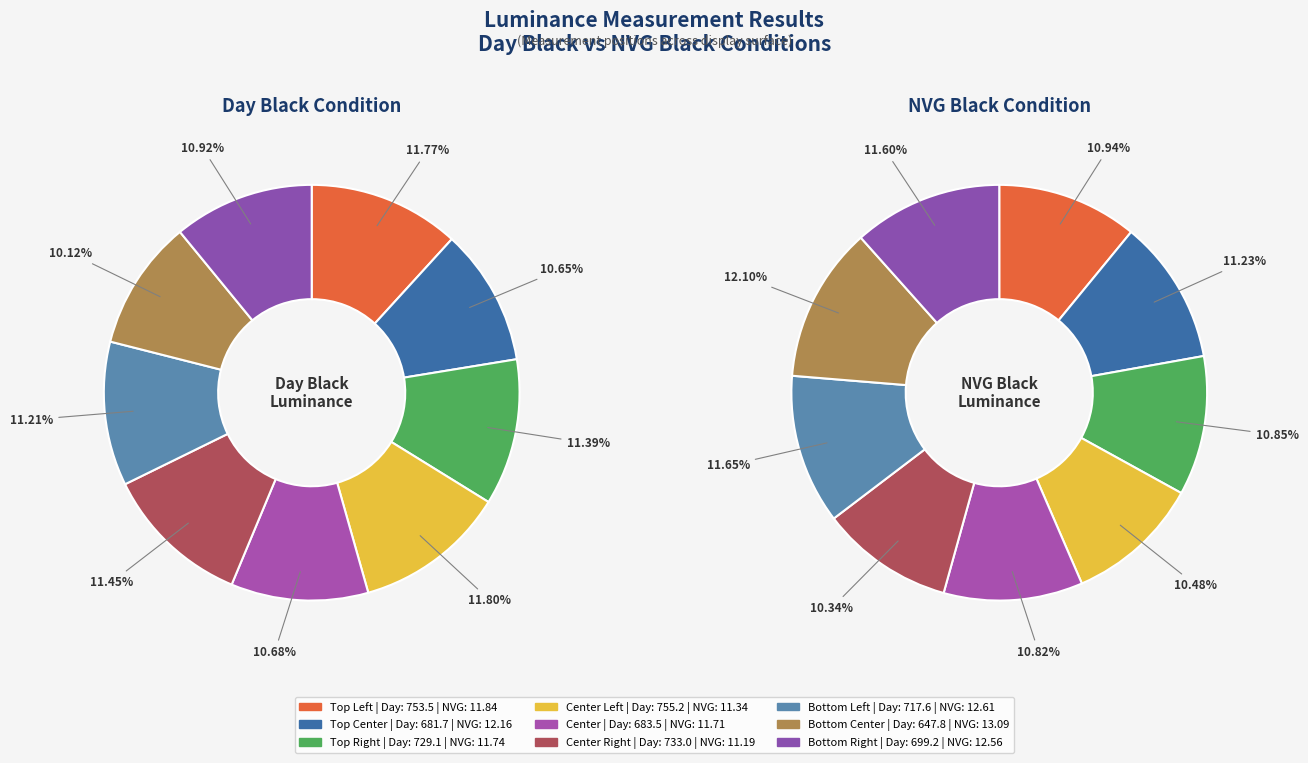

What is the largest slice in the pie chart?

Center Left